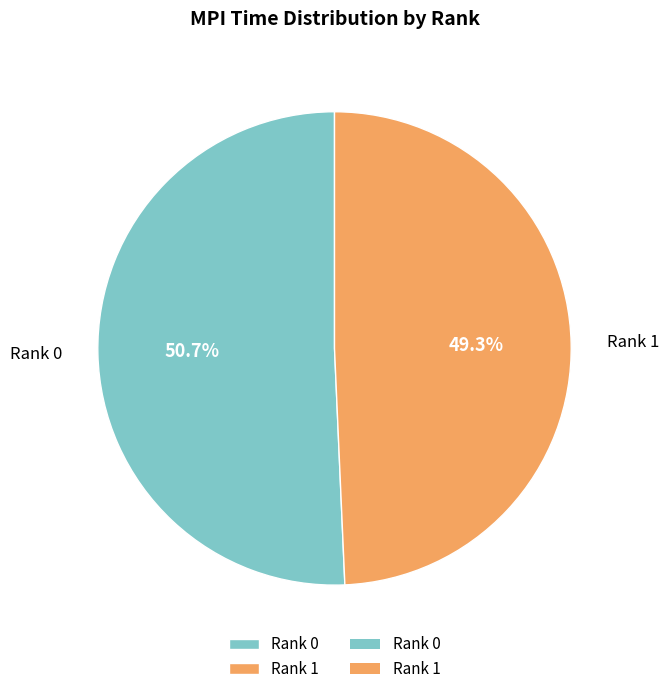

To the nearest percent, what portion does Rank 1 represent?

49%